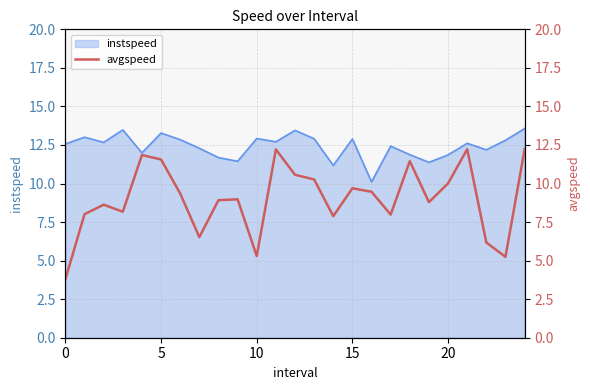

The instspeed series shows 7.0 at 15. True or false?

False